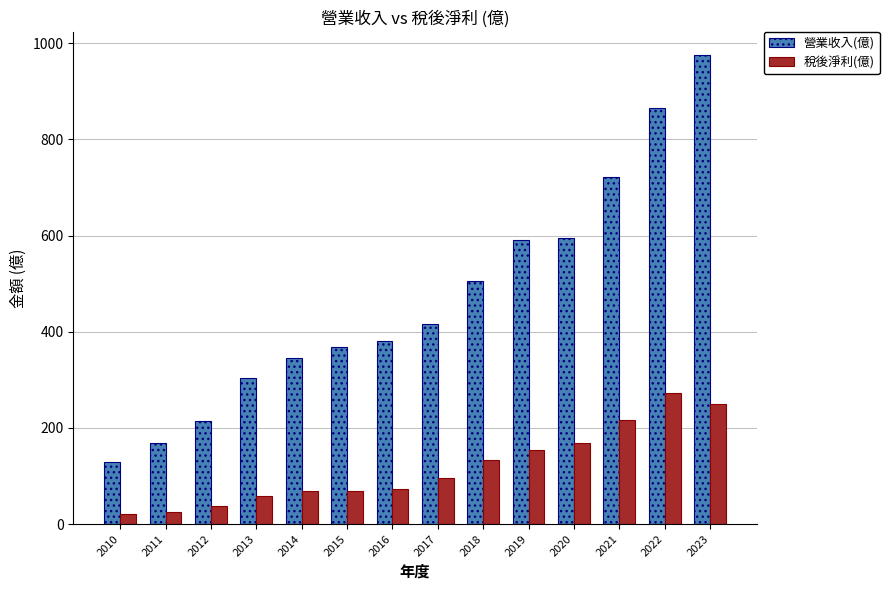

How many groups of bars are there?

14